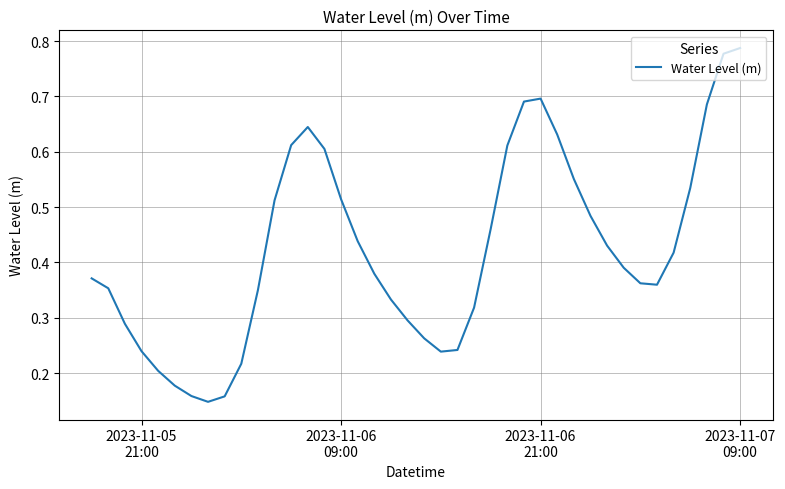

Reading left to right, extract all data points from this chart.

0.4	0.4	0.3	0.2	0.2	0.2	0.2	0.1	0.2	0.2	0.3	0.5	0.6	0.6	0.6	0.5	0.4	0.4	0.3	0.3	0.3	0.2	0.2	0.3	0.5	0.6	0.7	0.7	0.6	0.6	0.5	0.4	0.4	0.4	0.4	0.4	0.5	0.7	0.8	0.8